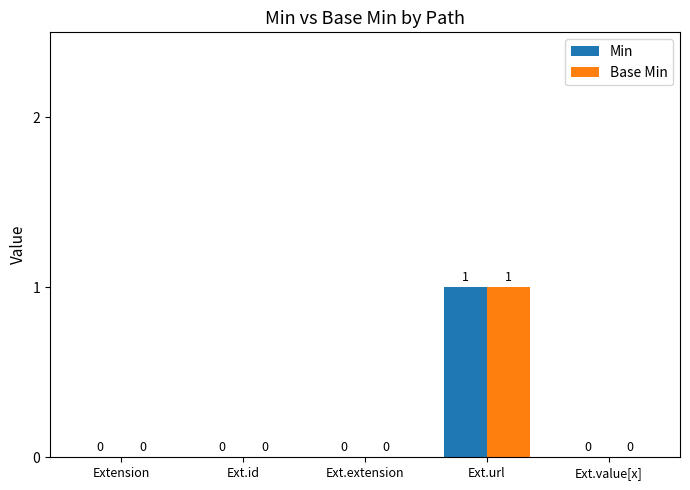

Which category has the highest value across all series?

Ext.url